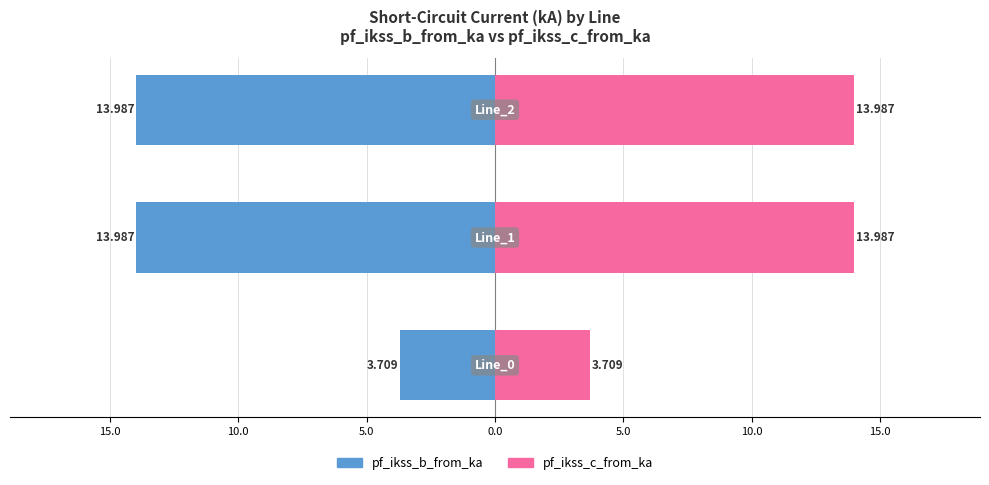

Read the pf_ikss_b_from_ka value at 15.0.

-14.0